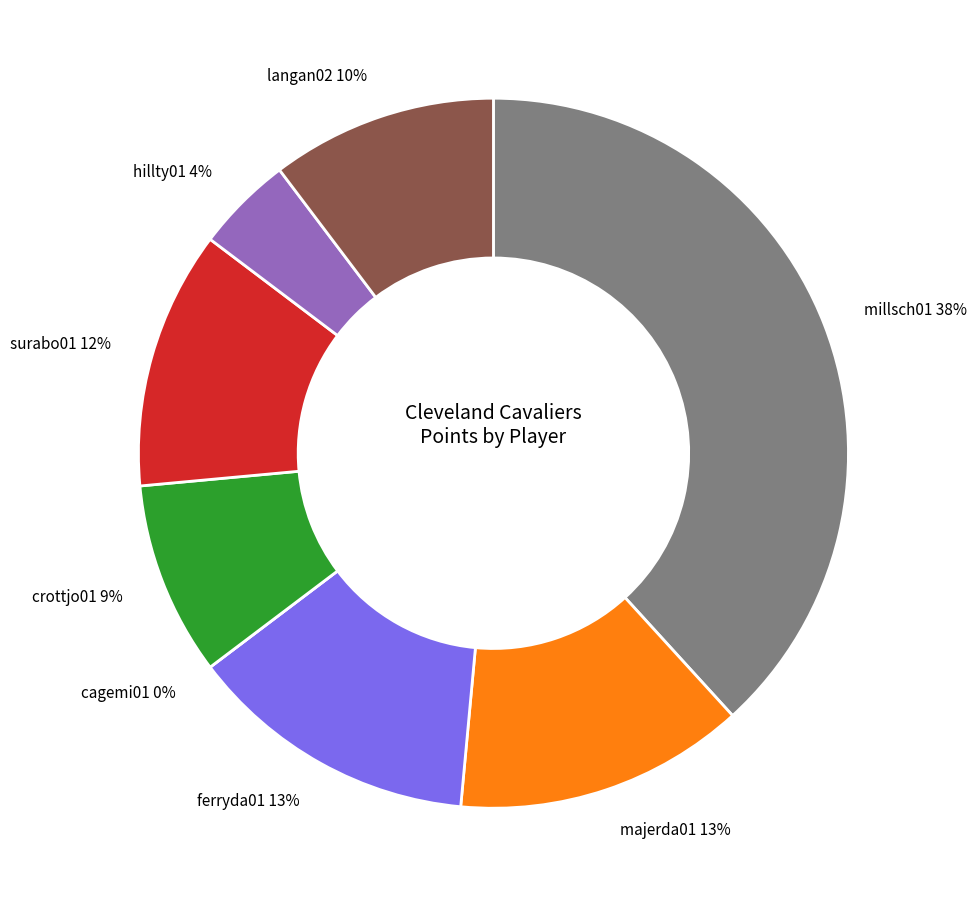

How many segments does this pie chart have?

8